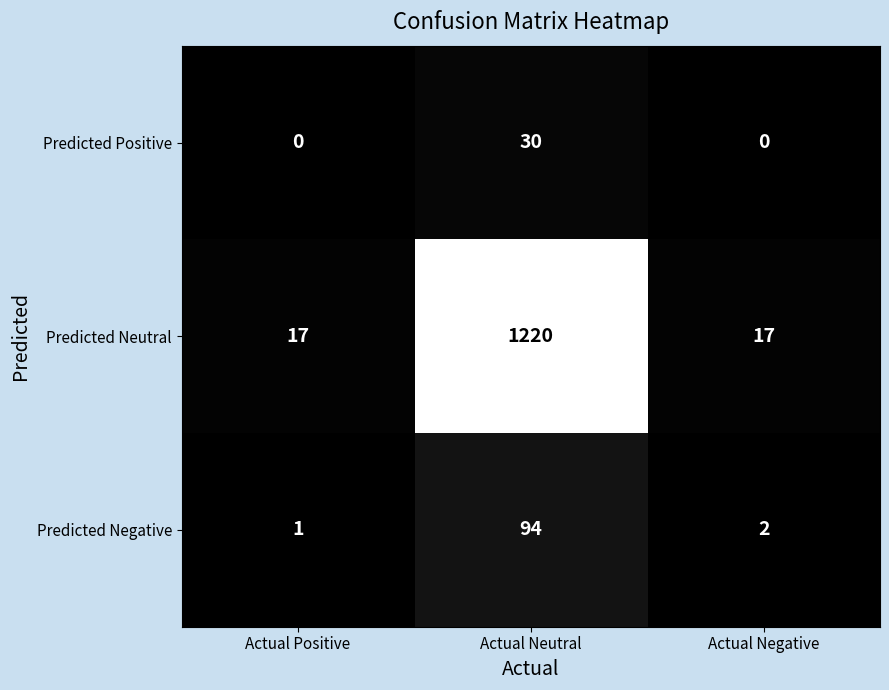

Rank the series by their maximum value, from highest to lowest.

Predicted Neutral, Predicted Negative, Predicted Positive